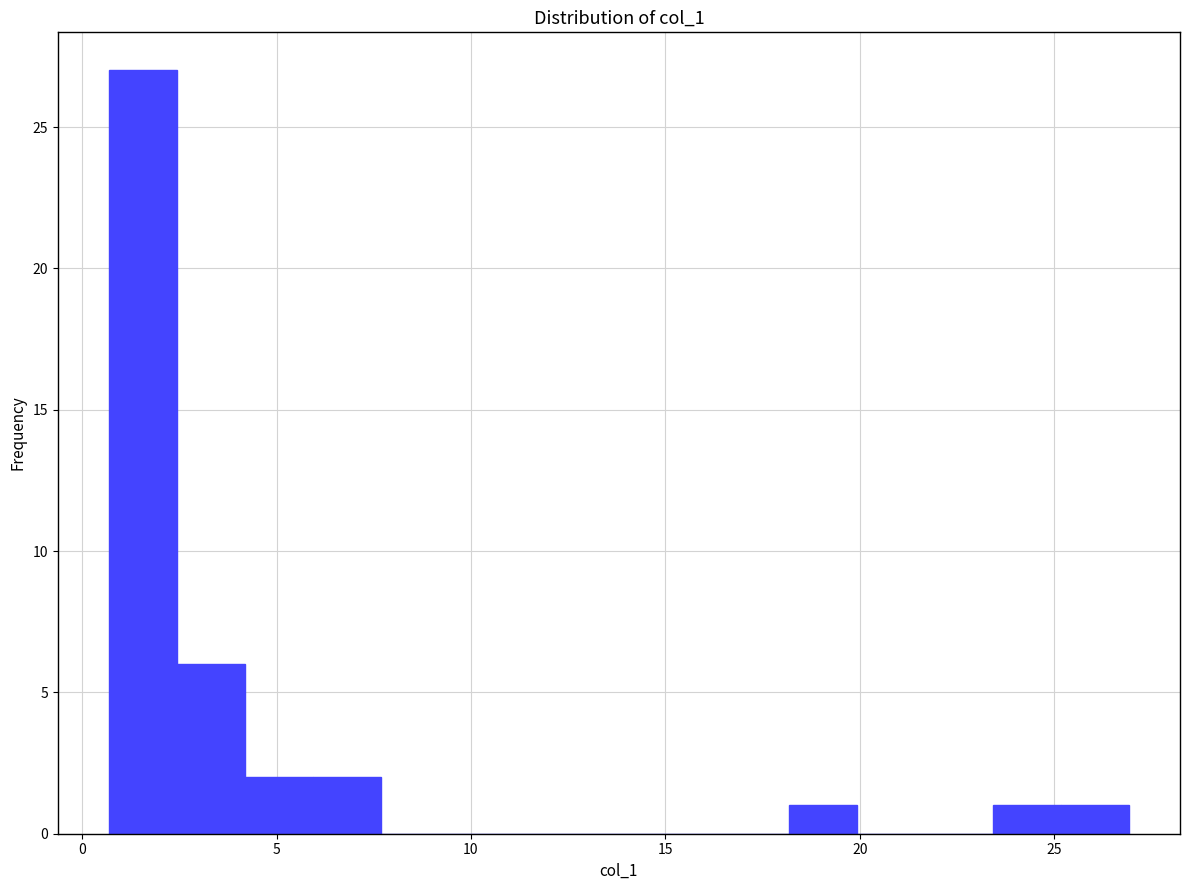

Read against the x-axis, roughly where is the centre of the tallest bar?

1.5